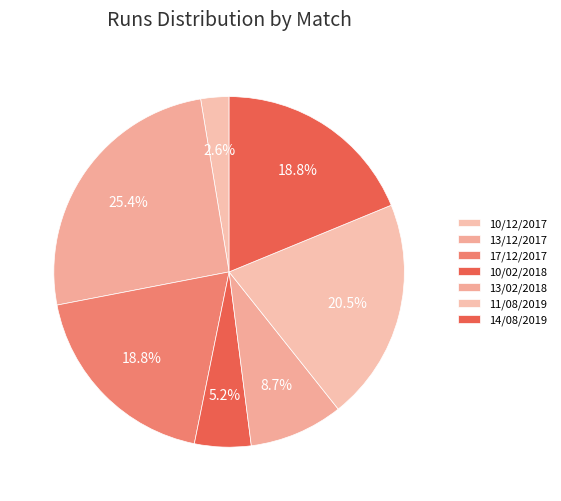

Which has a higher value, 13/12/2017 or 10/12/2017?

13/12/2017